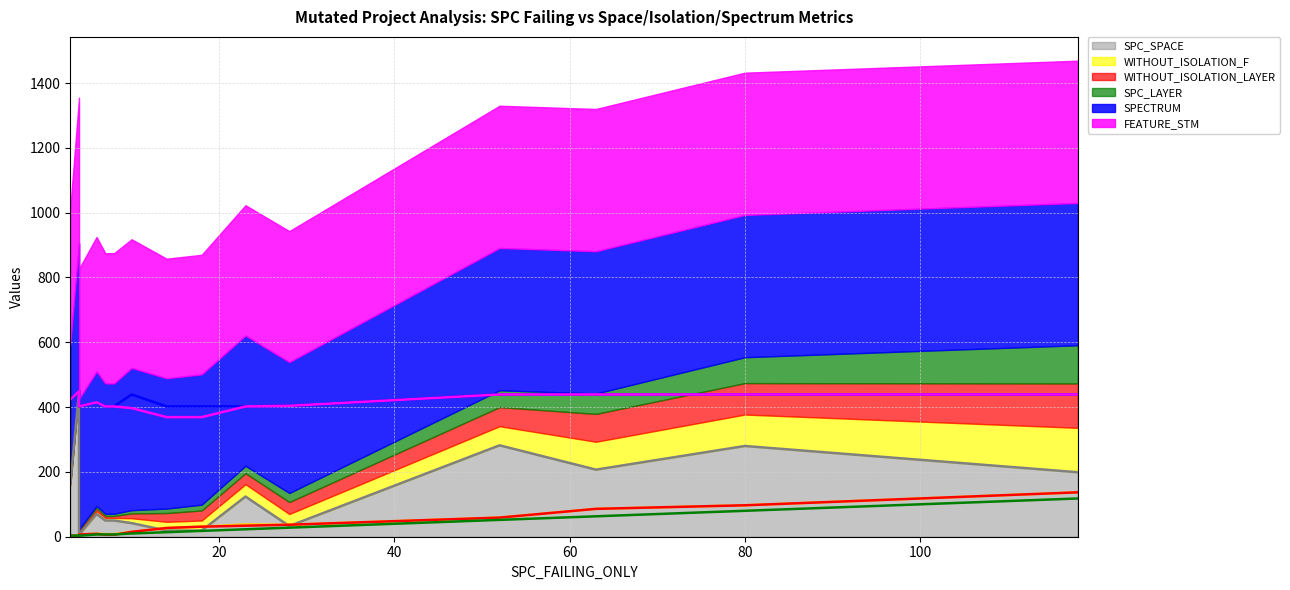

Which series has the largest total across all categories?

SPECTRUM (line)